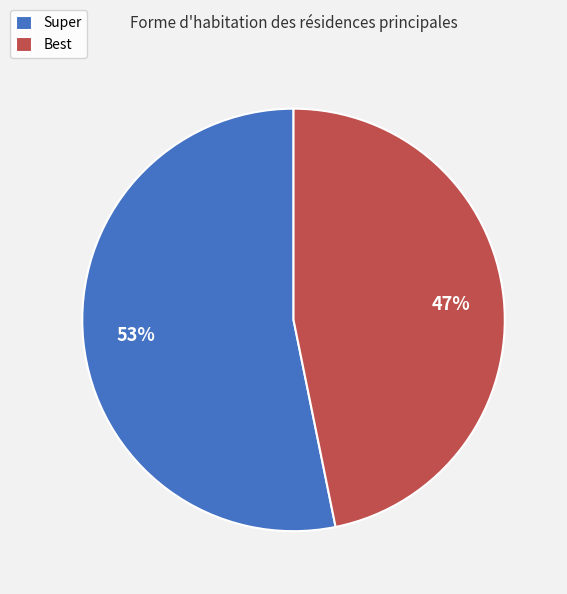

To the nearest percent, what is the average slice percentage?

50%